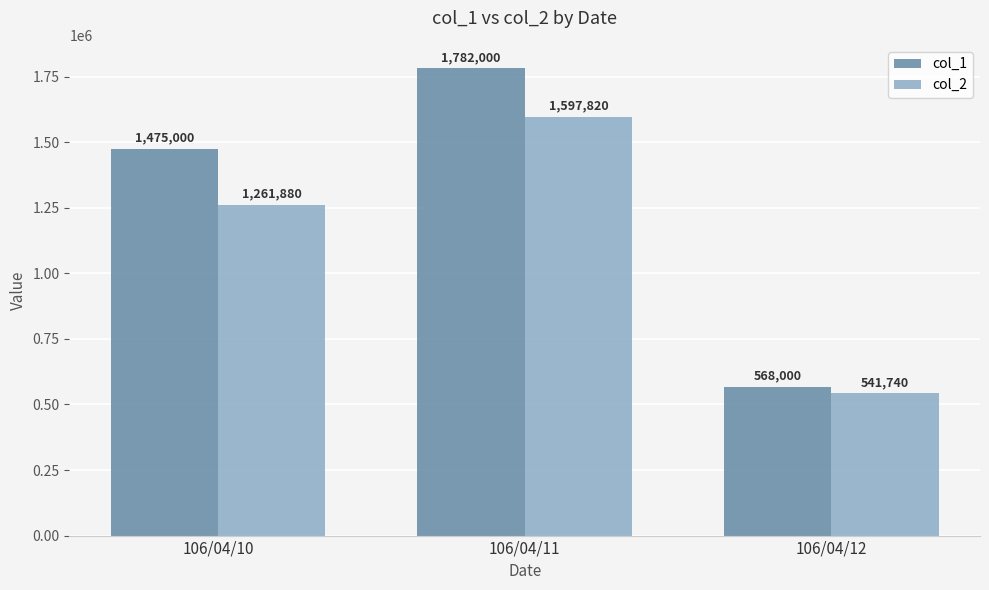

Where is col_2 nearest to the value 1069780?

106/04/10